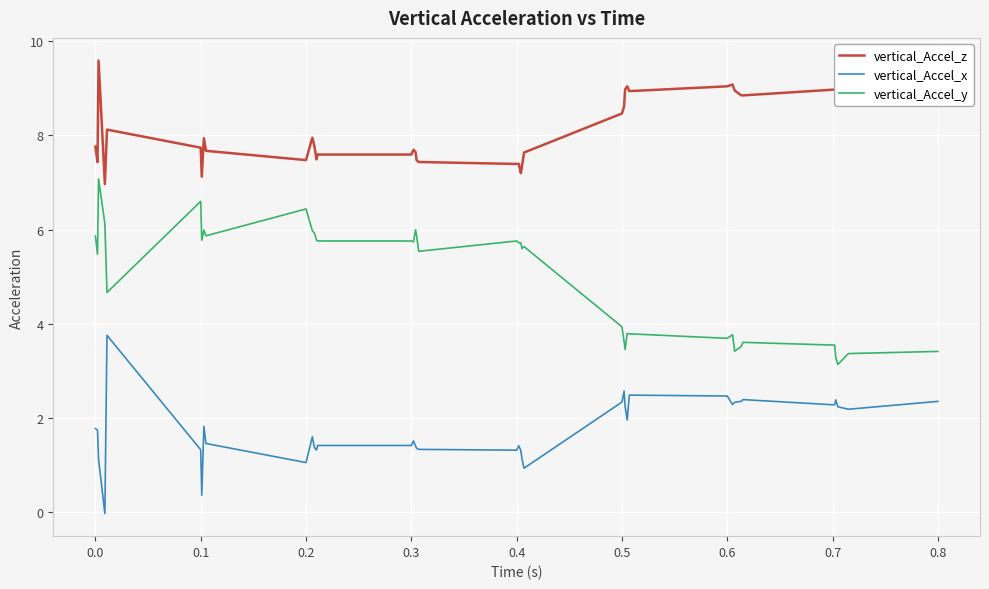

What is the average value of the vertical_Accel_x series?

1.8